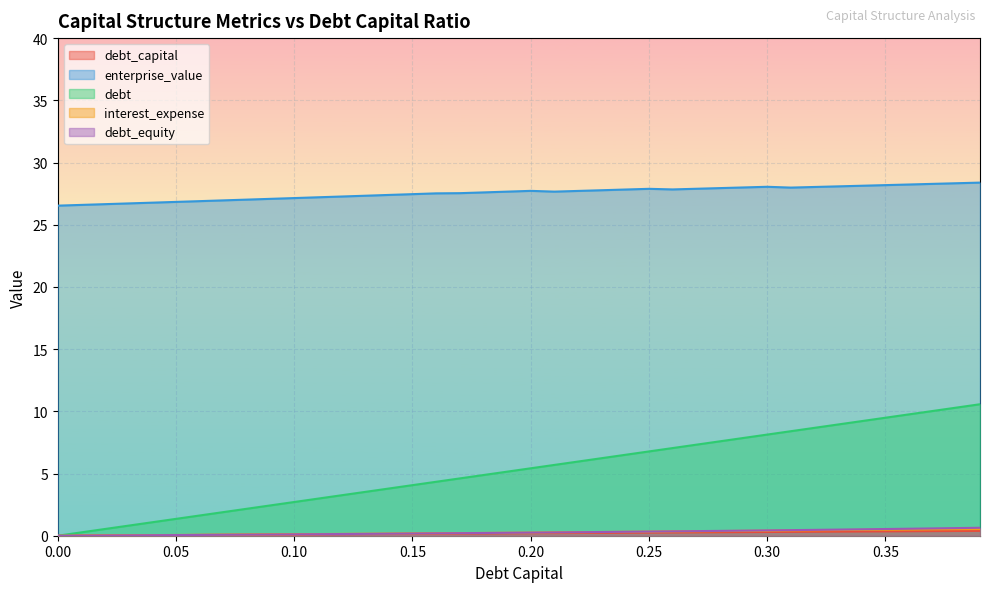

What are all the series names shown in the legend?

debt_capital, enterprise_value, debt, interest_expense, debt_equity